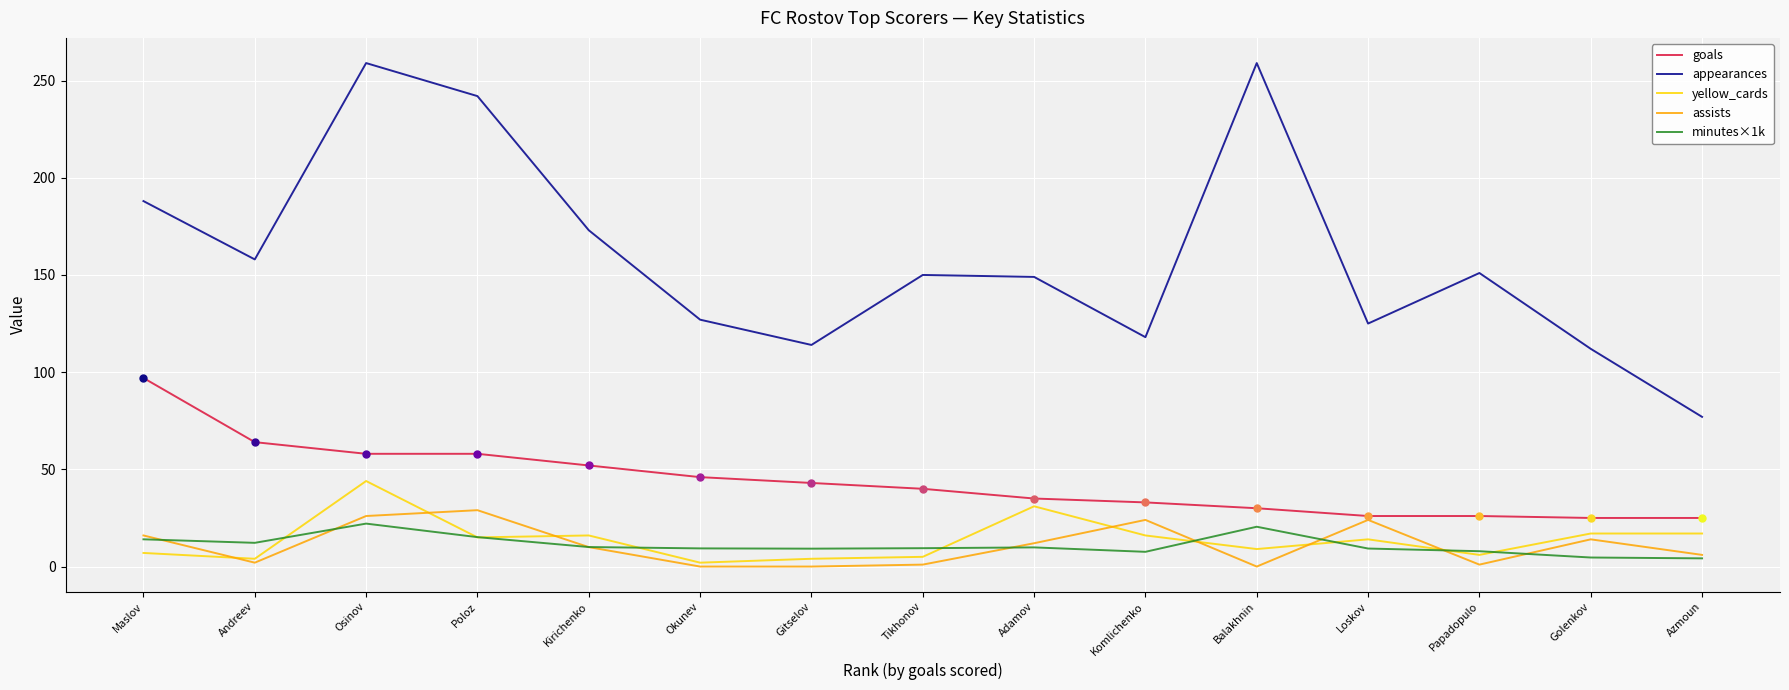

True or false: minutes×1k and goals cross at least once.

False